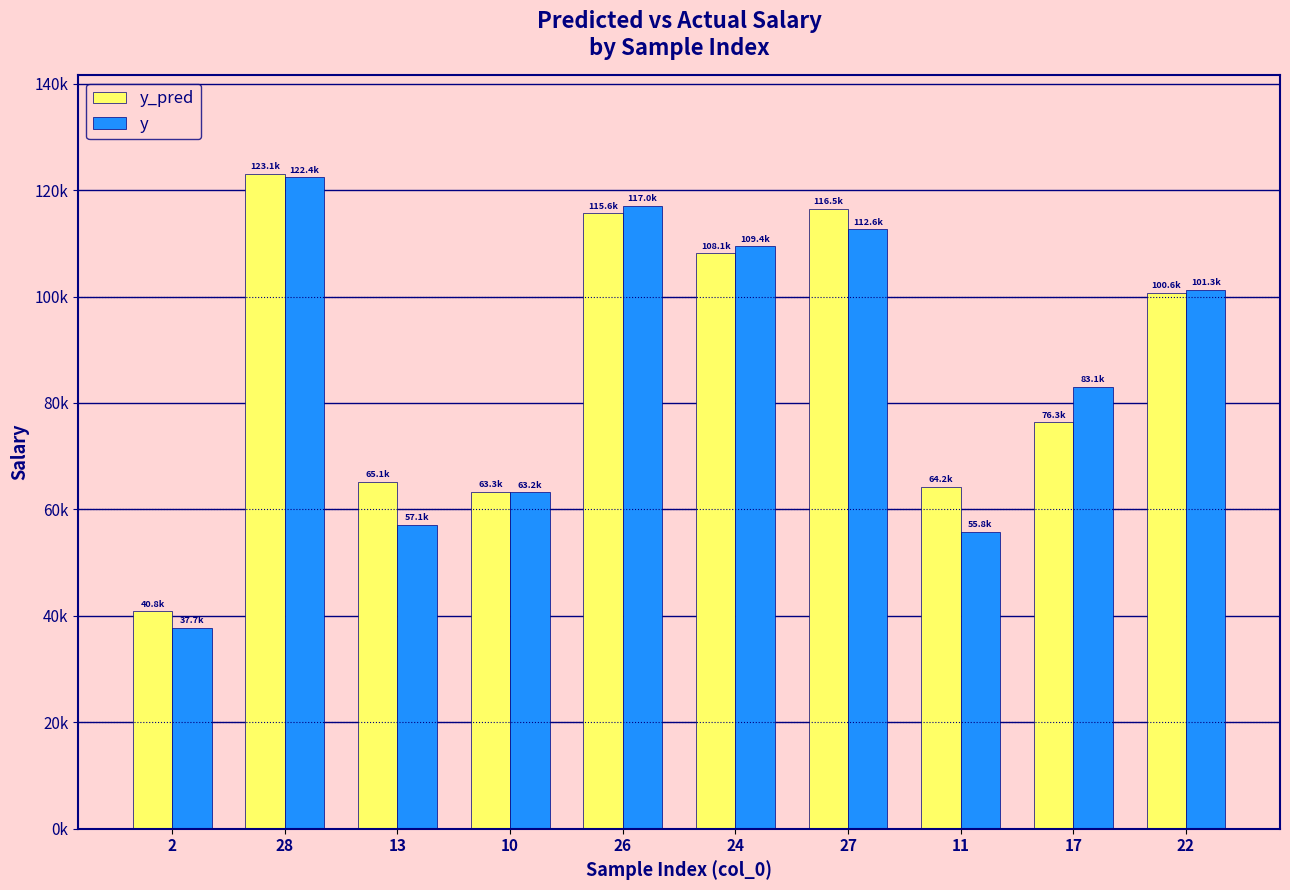

What is the label of the 9th bar from the left?

17